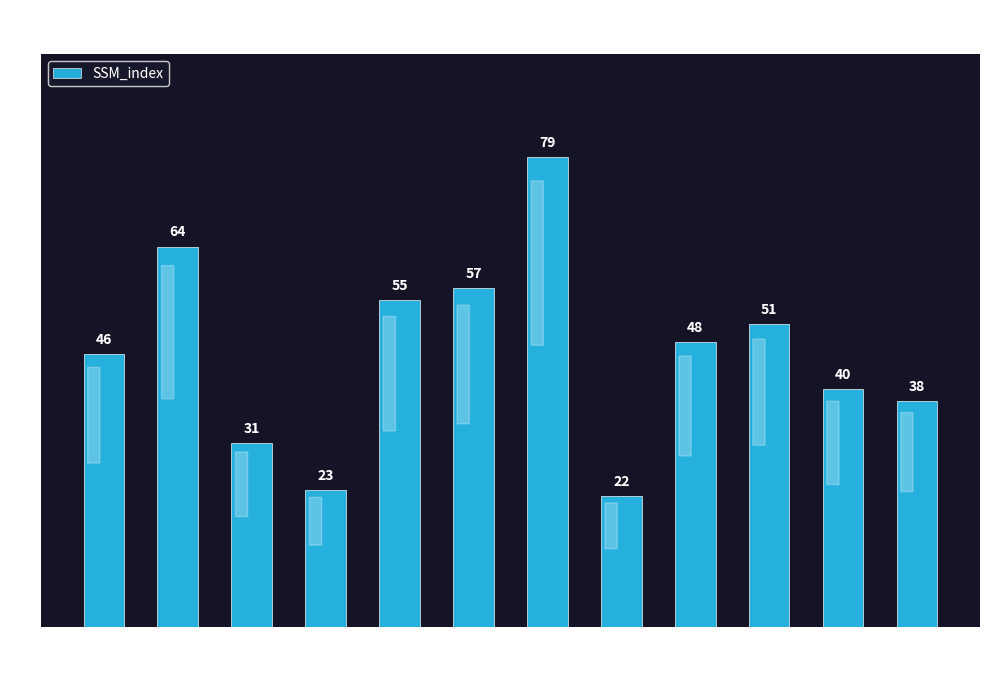

How many bars are there in total?

12